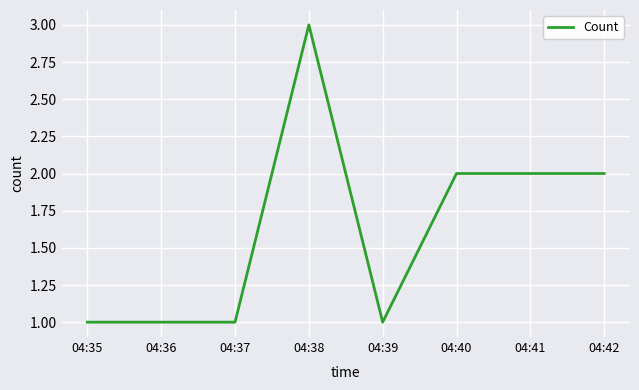

Reading left to right, transcribe all the data shown in this chart.

04:35=1	04:36=1	04:37=1	04:38=3	04:39=1	04:40=2	04:41=2	04:42=2